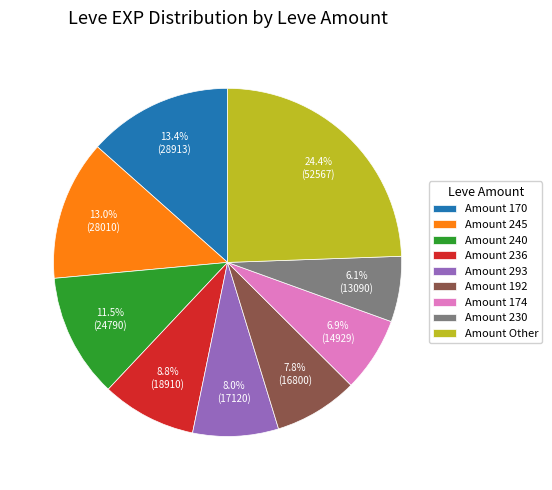

What is the total percentage of Amount 236 and Amount 230?

14.9%